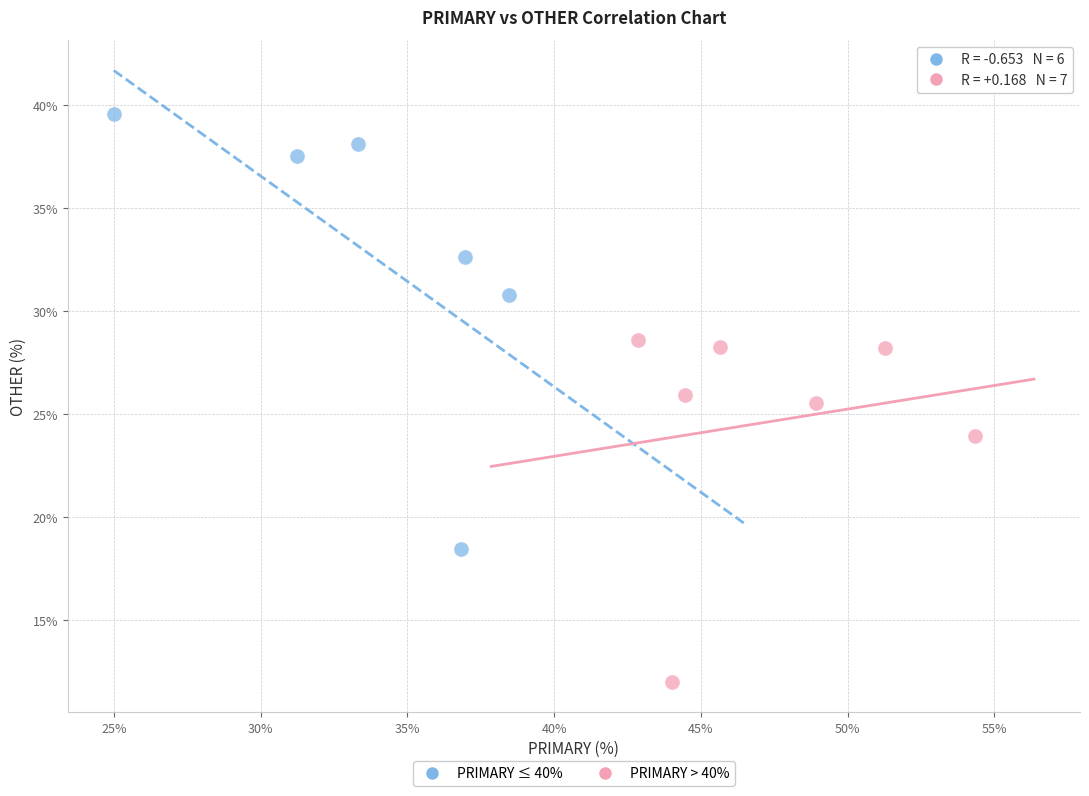

Which series contains the highest Y value?

PRIMARY ≤ 40%